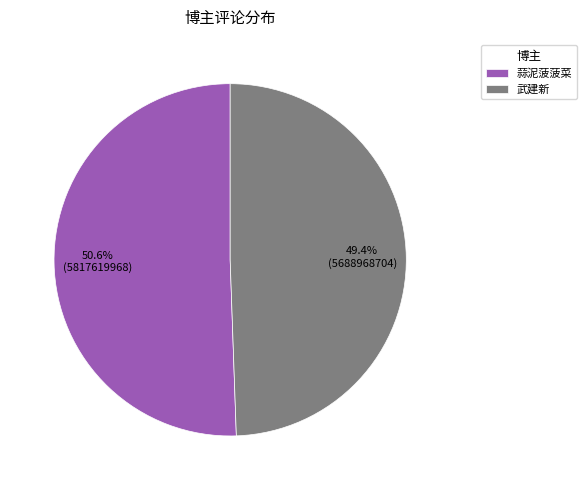

How many segments does this pie chart have?

2